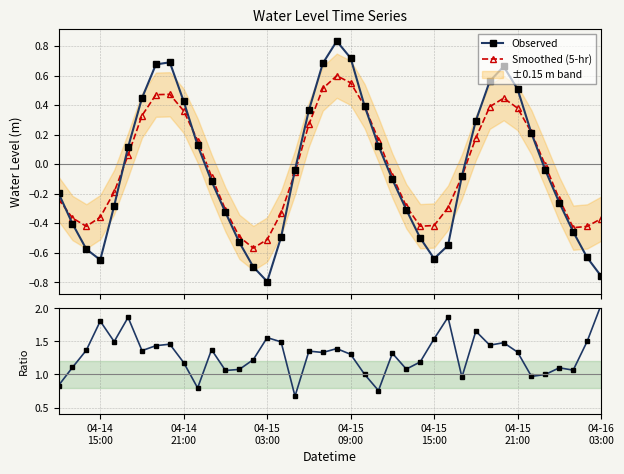

Which series has the widest spread of values?

Observed